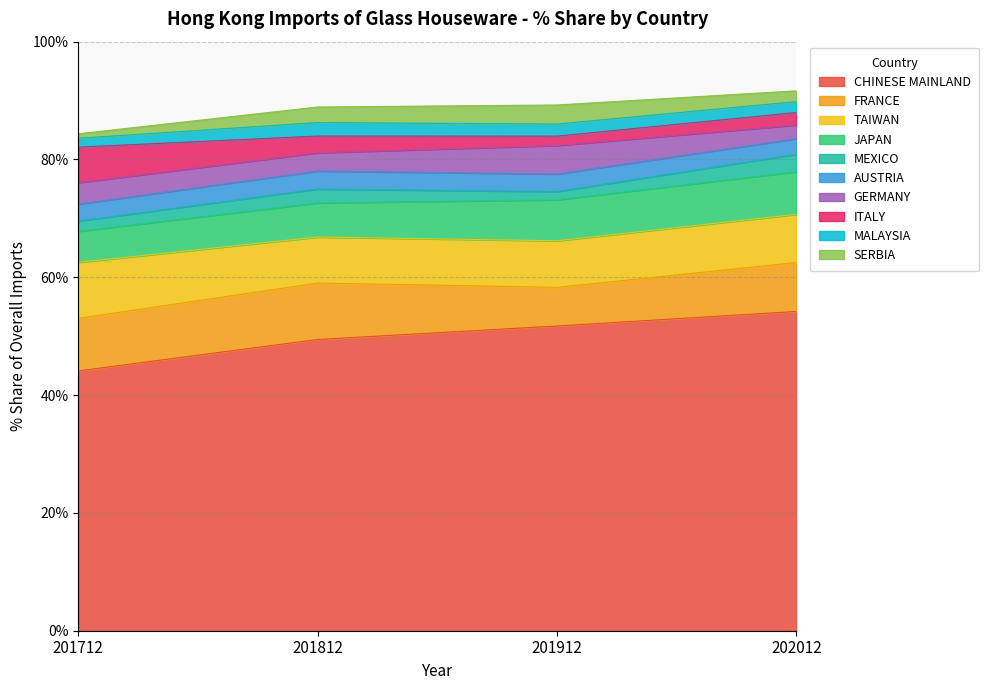

Read the 202012_% Share value at JAPAN.

7.2